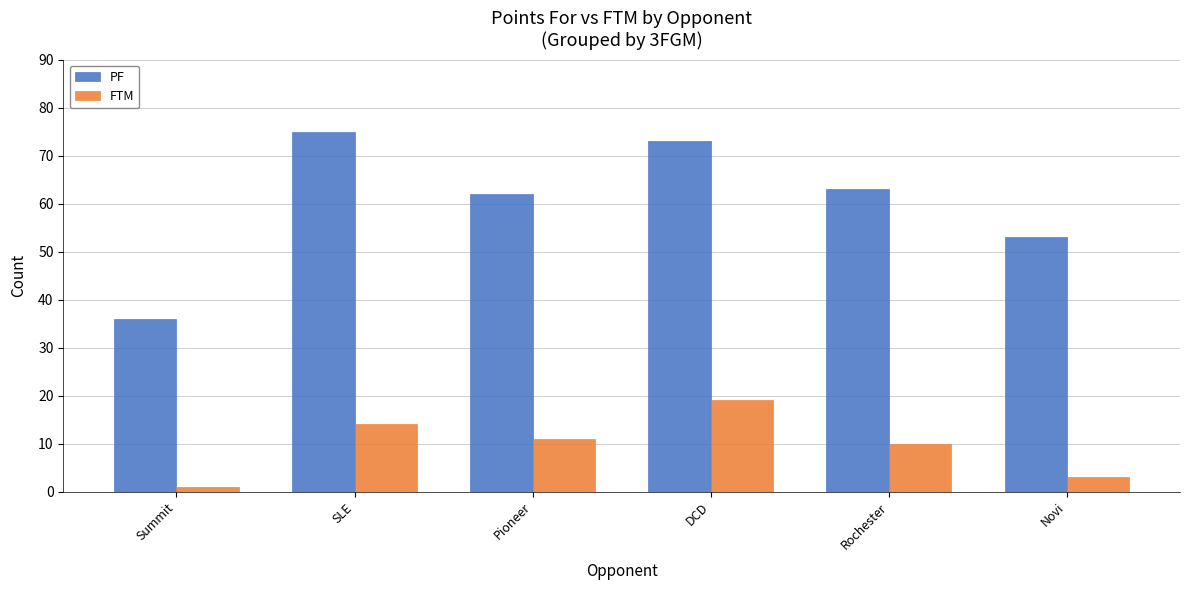

Which series has the largest total across all categories?

PF